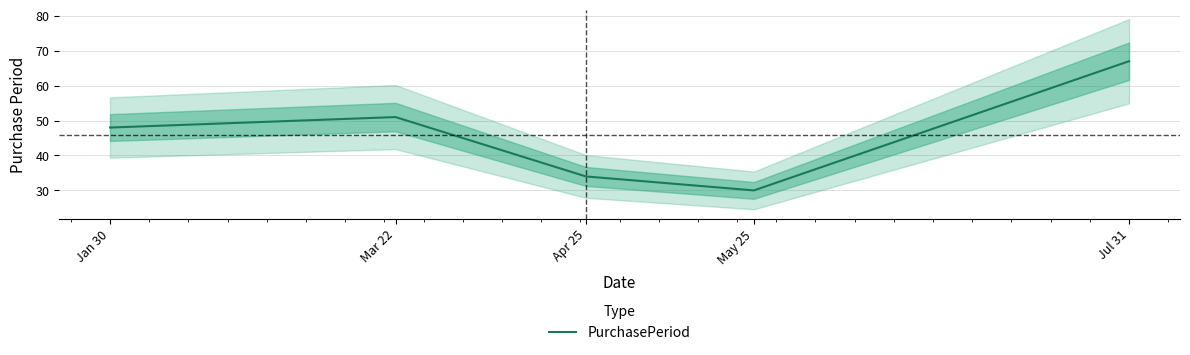

True or false: the data has more than 0 interior local peaks.

True